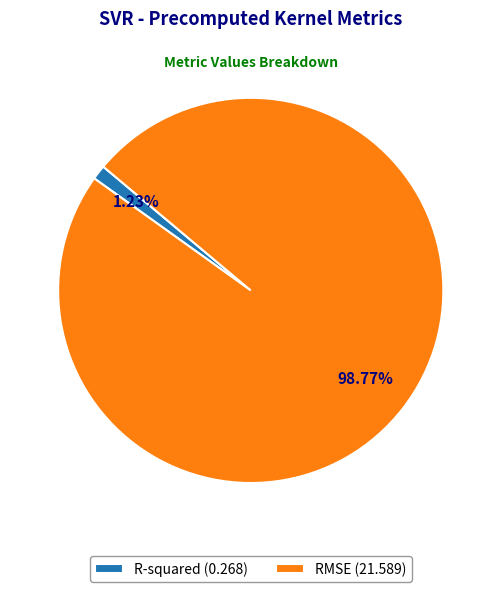

Is RMSE the majority of the pie?

Yes